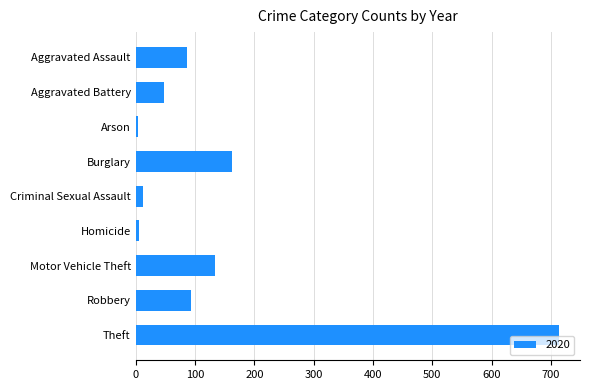

The chart shows a value of 87 at Aggravated Assault. True or false?

True